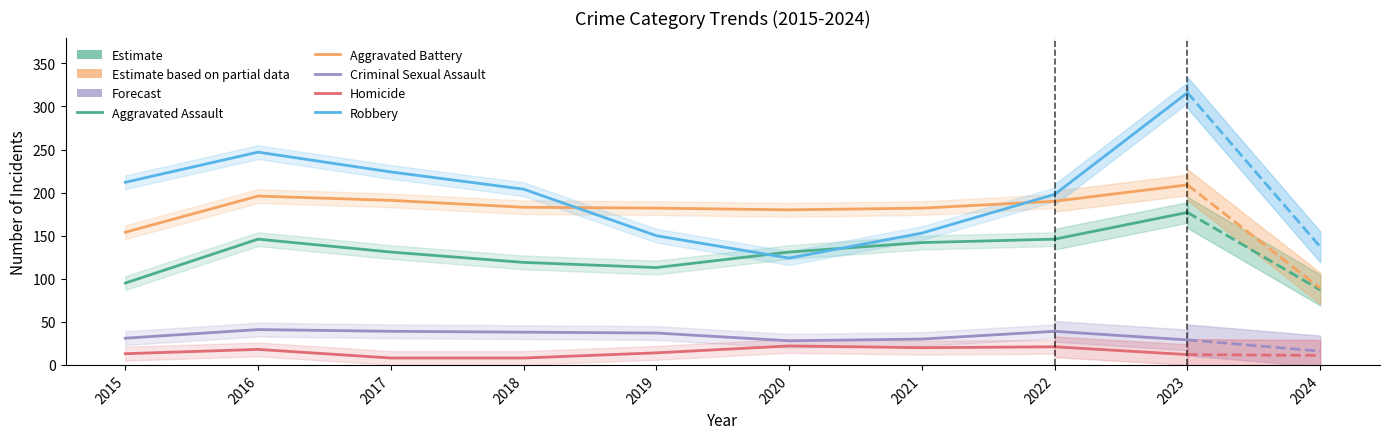

What is the maximum value for Robbery?

247